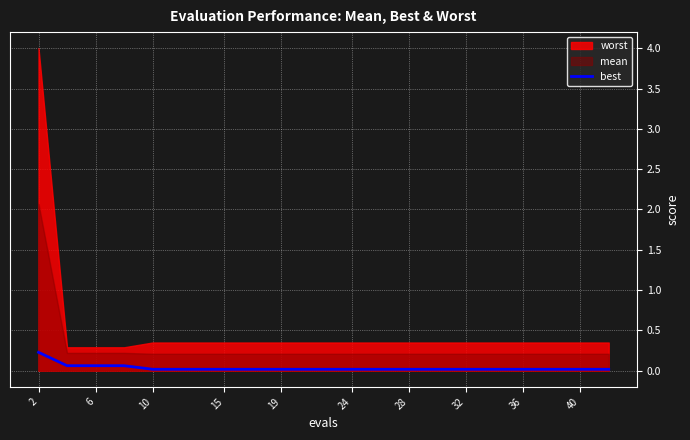

True or false: best has a value of 0.0 at 28.

True